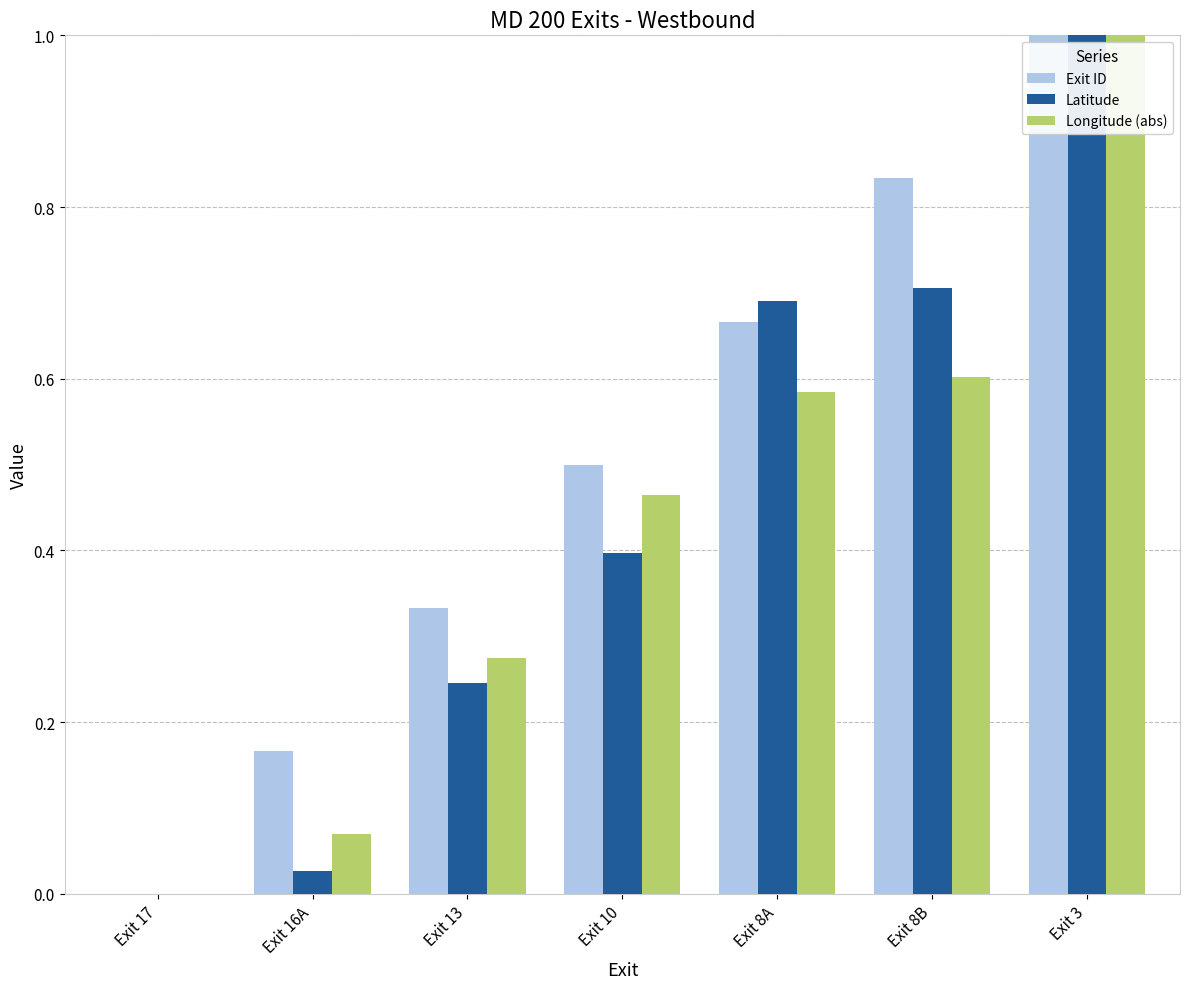

What are all the series names shown in the legend?

Exit ID, Latitude, Longitude (abs)